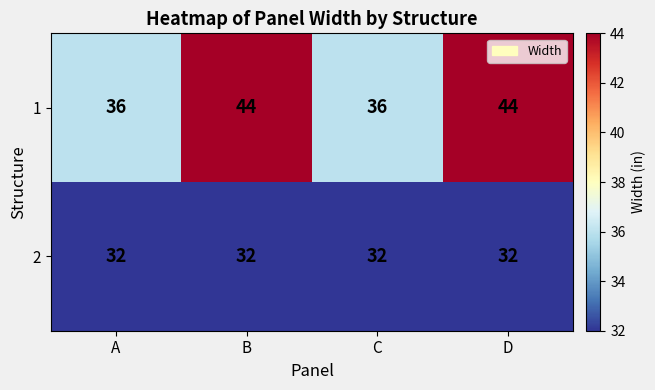

What is the smallest value displayed?

32